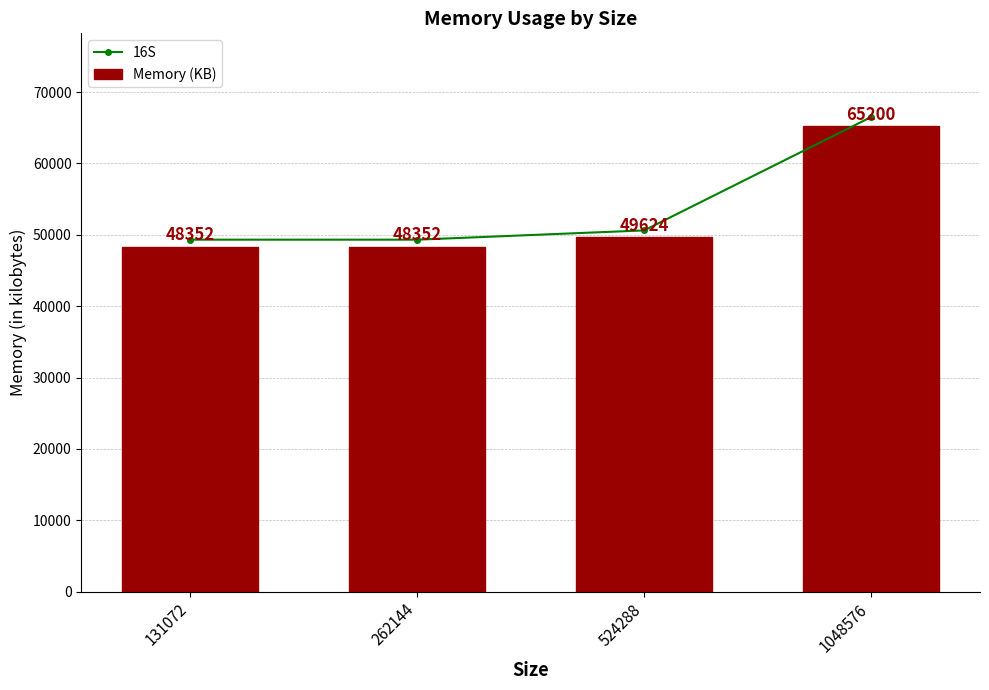

What is the sum of the 16S values at 1048576 and 524288?

117120.5